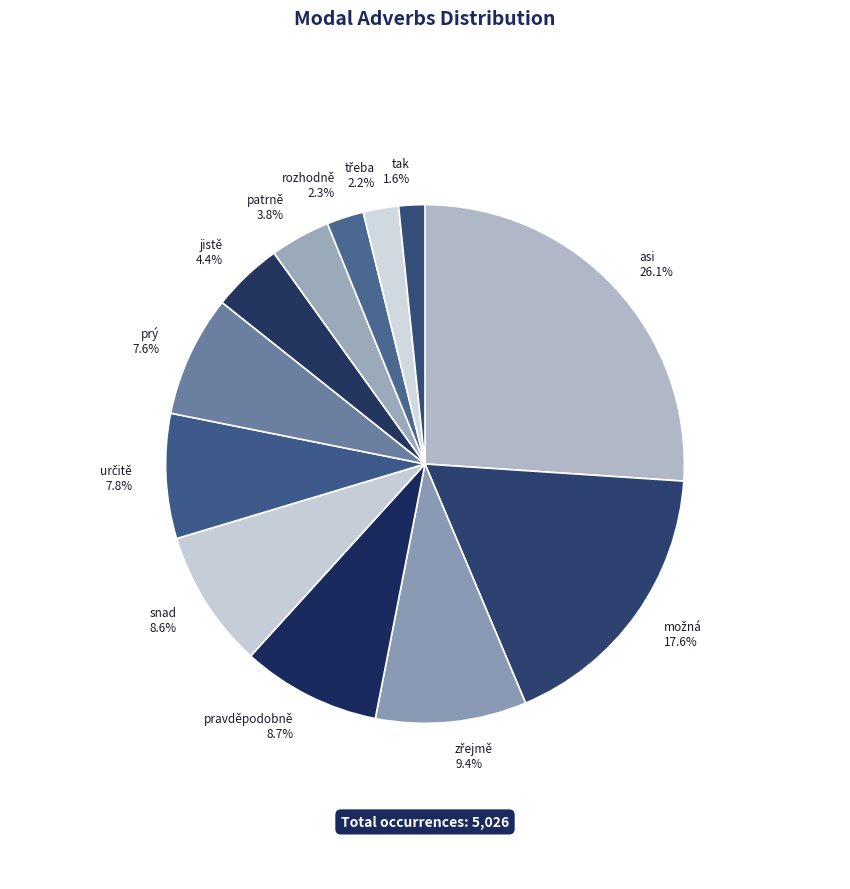

Which slice is the smallest?

tak